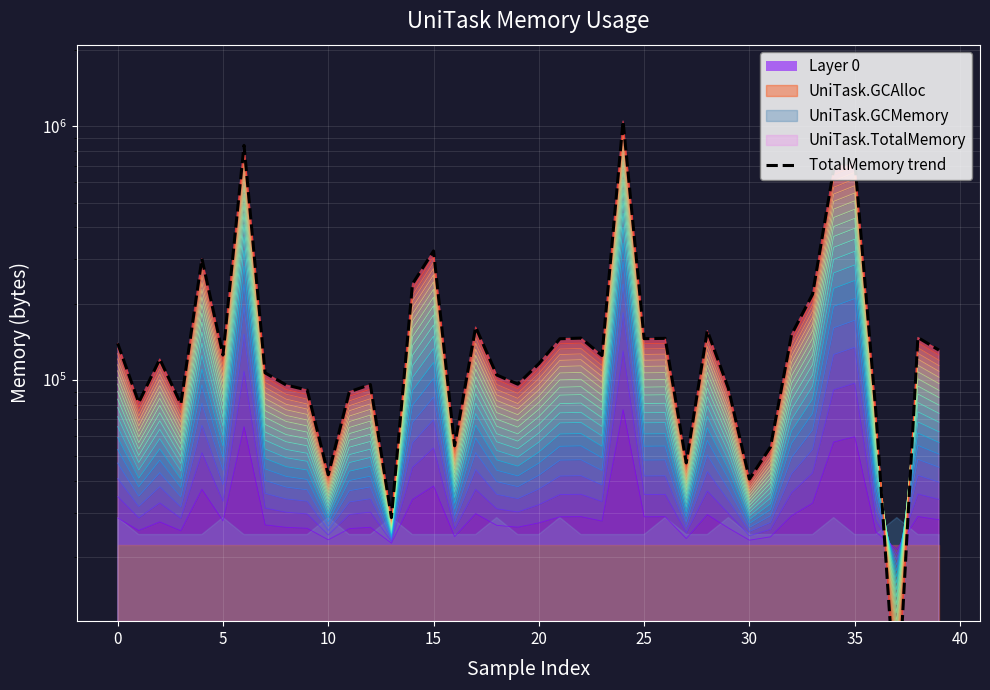

The value at 28 is 156488. True or false?

True